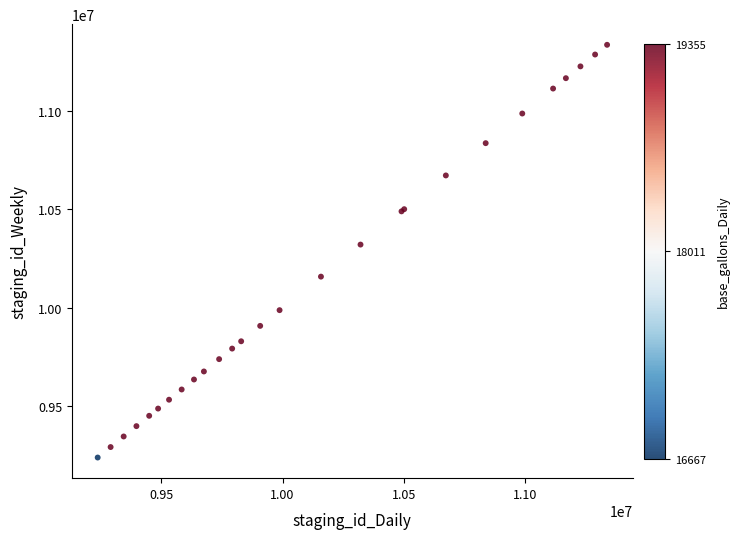

What Y value in the scatter plot is closest to 10287916?

10321438